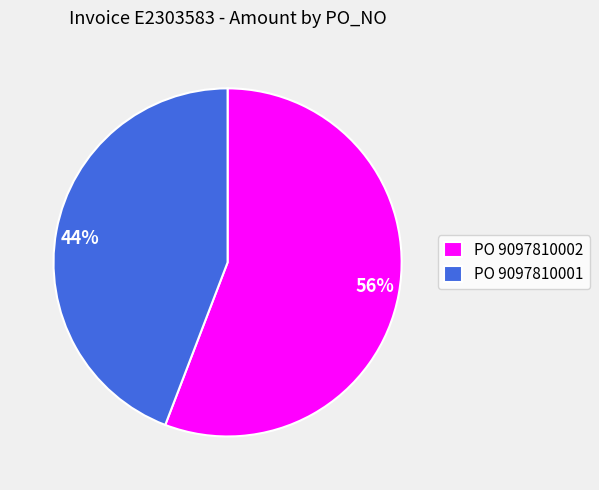

To the nearest percent, what is the difference between the largest and smallest slice percentages?

12%